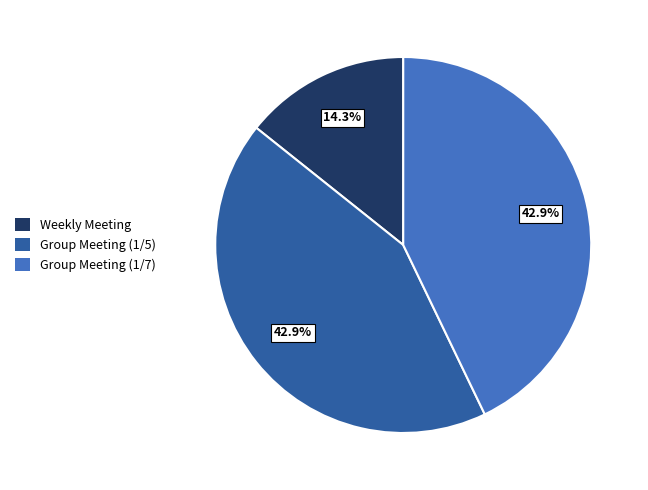

The Group Meeting (1/7) slice represents 43% of the pie. True or false?

True